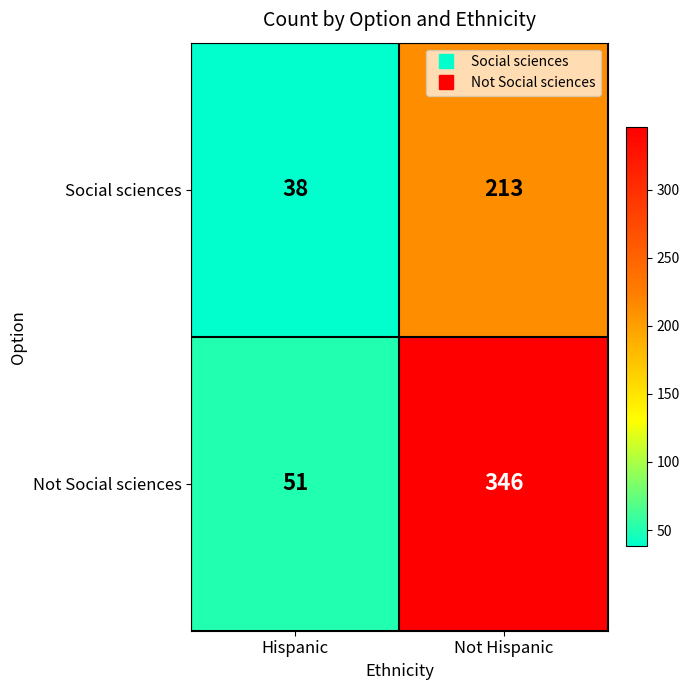

Reading left to right, what are all the values shown in this chart?

Social sciences: Hispanic=38	Not Hispanic=213
Not Social sciences: Hispanic=51	Not Hispanic=346